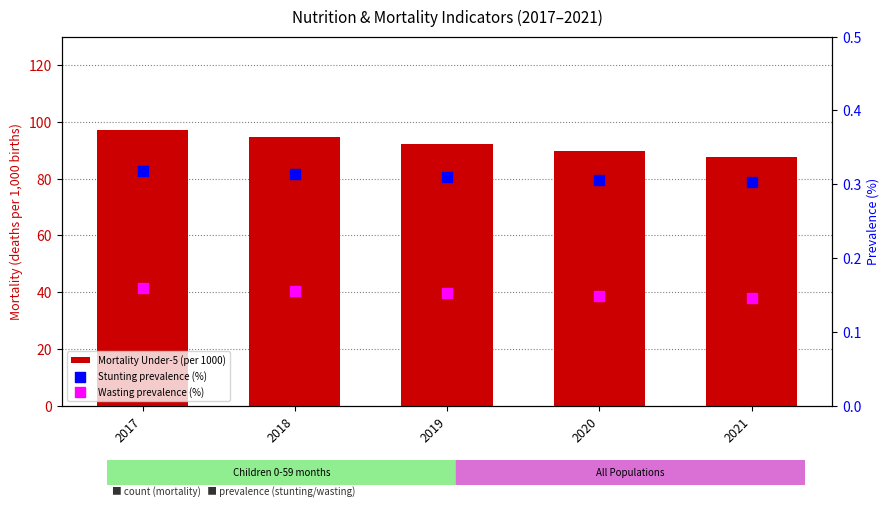

Which series has the largest Y range (max minus min)?

Mortality Under-5 (per 1000)